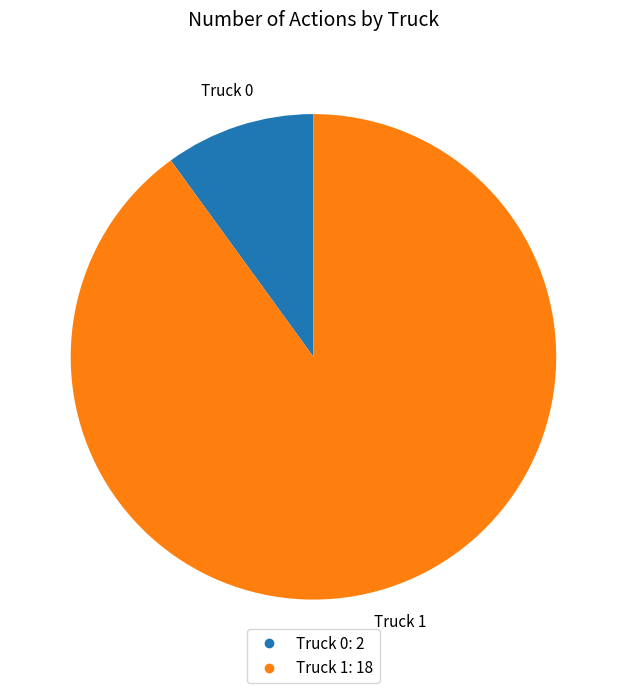

To the nearest percent, what is the difference between the largest and smallest slice percentages?

80%